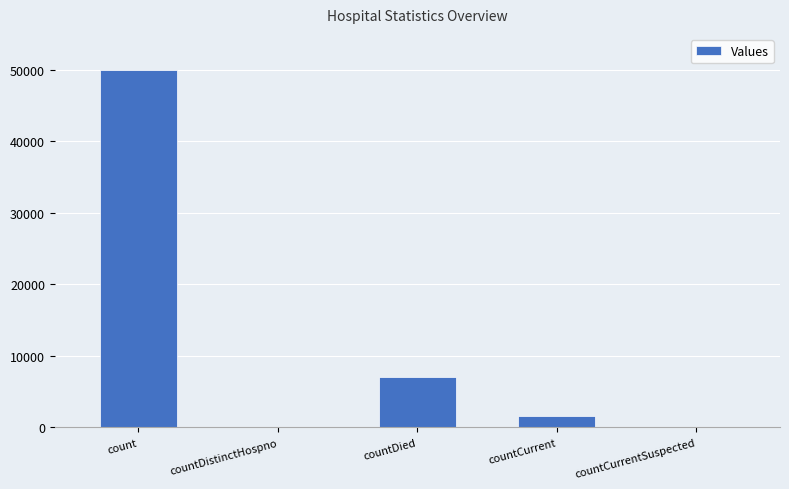

Are the bars horizontal?

No